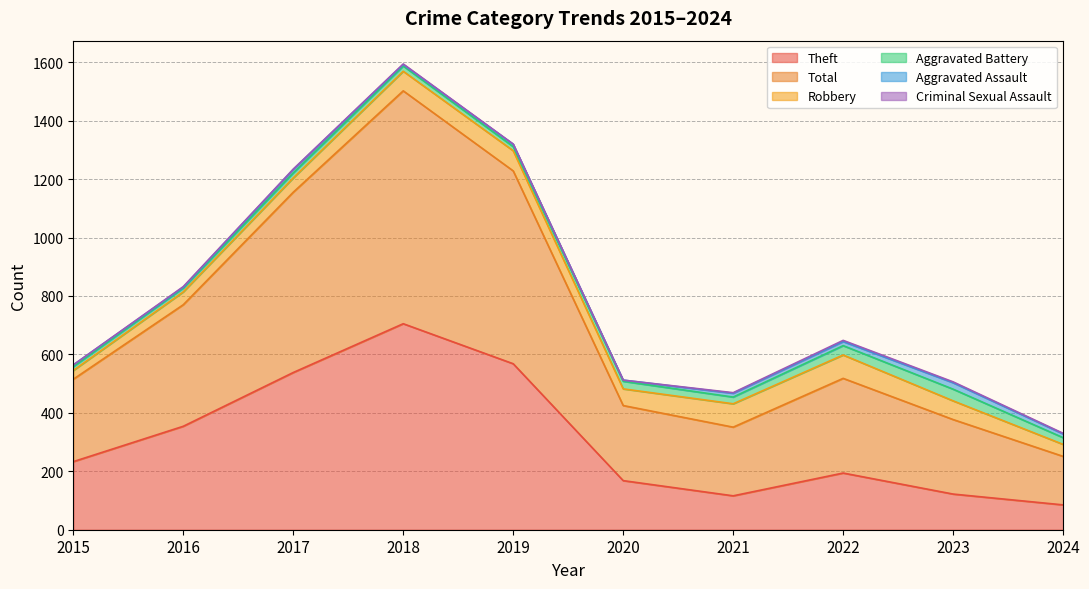

True or false: Criminal Sexual Assault has a value of 2 at 2018.

True